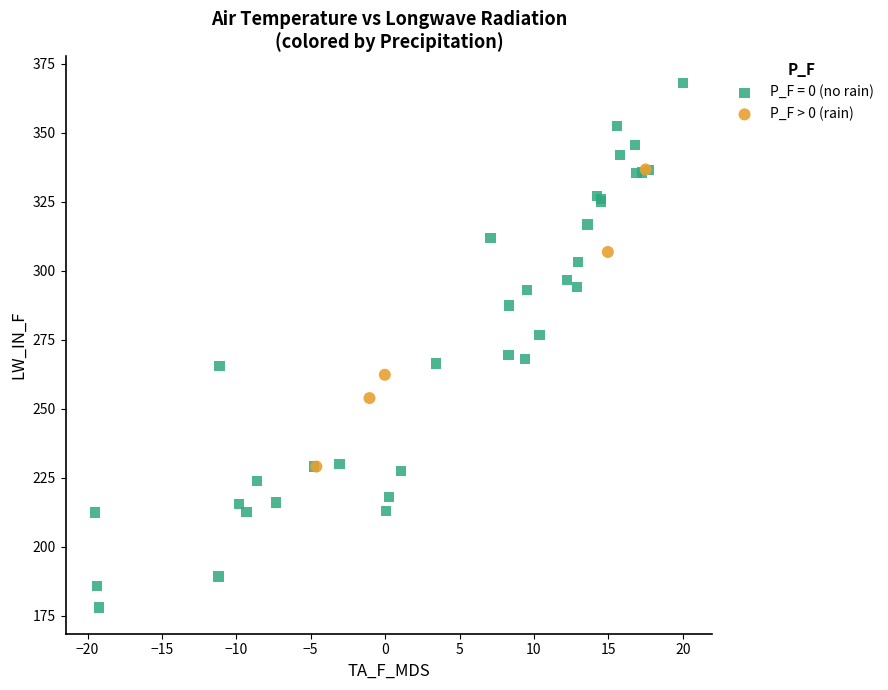

Which series contains the highest Y value?

P_F = 0 (no rain)